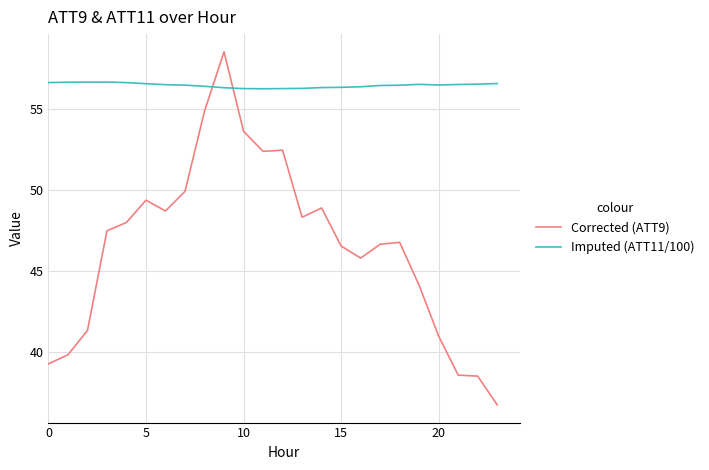

Which series has the largest total across all categories?

Imputed (ATT11/100)